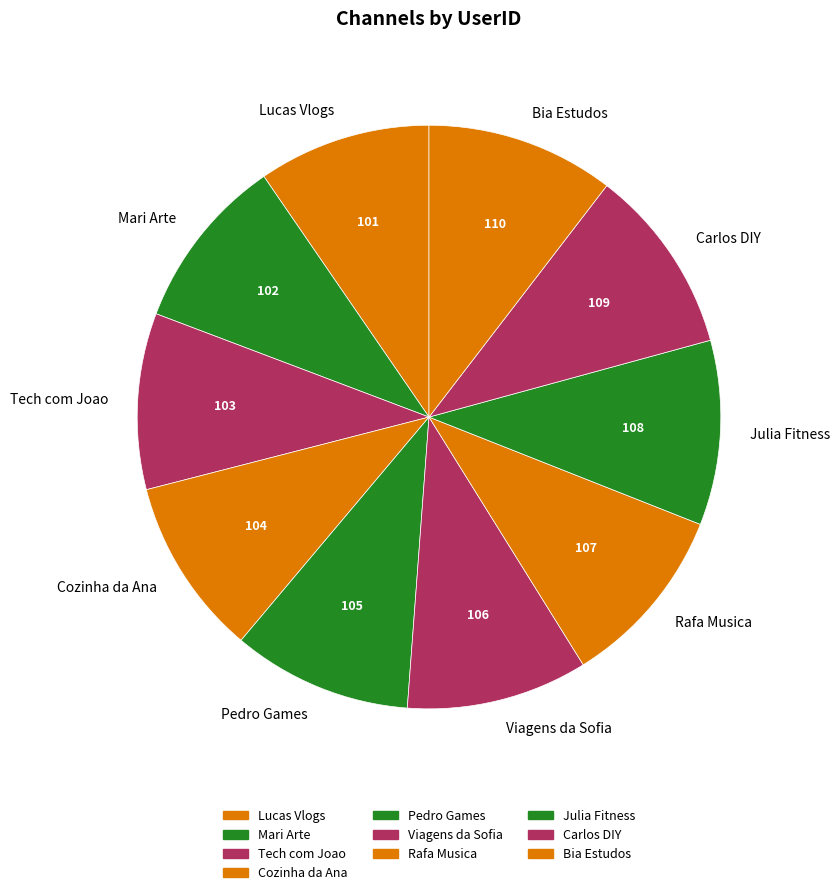

Is it true that Viagens da Sofia is 19% of the pie?

False